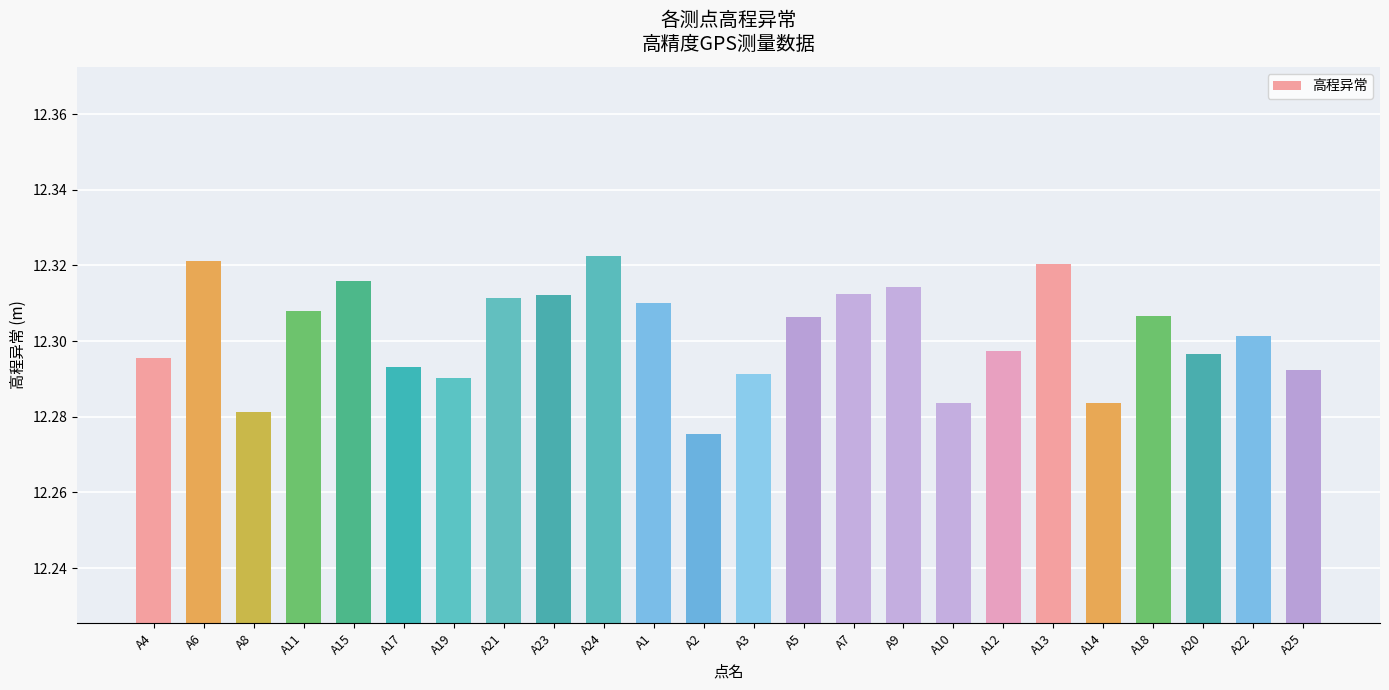

What position from the left is A17?

6